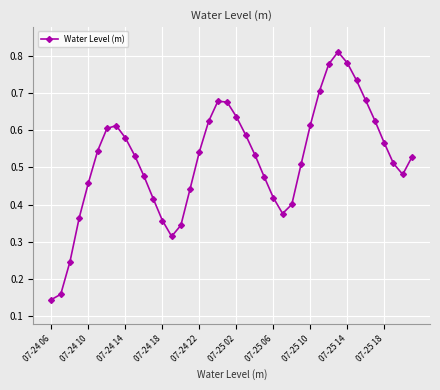

How many values are between 0 and 1?

40